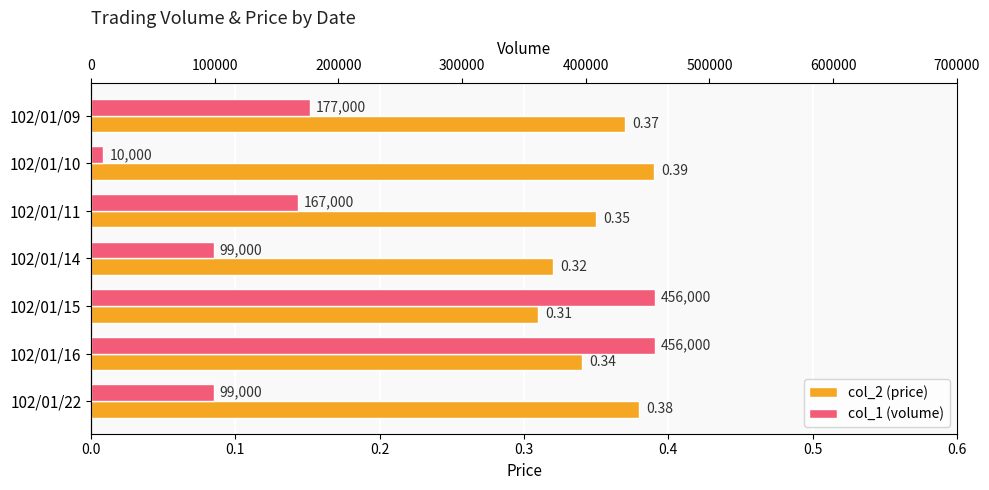

The value of col_1 (volume) at 102/01/11 is 261156.7. True or false?

False